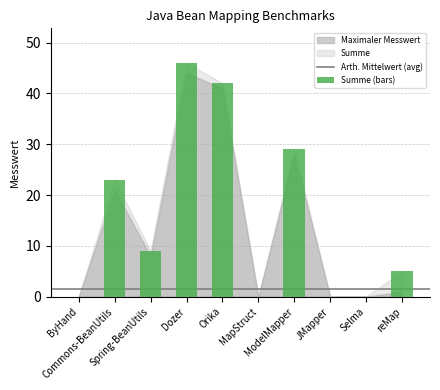

What is the greatest value displayed?

46